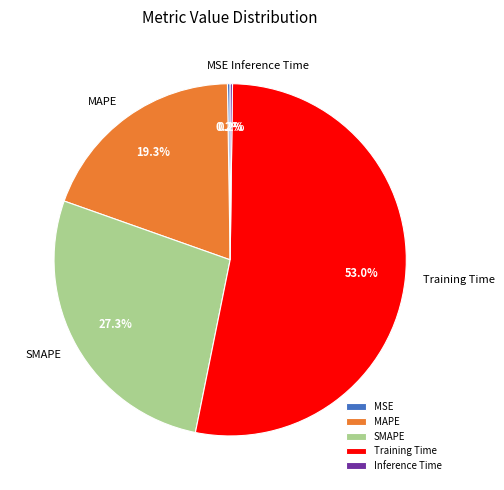

Combined, do MAPE and Training Time account for over 50%?

Yes